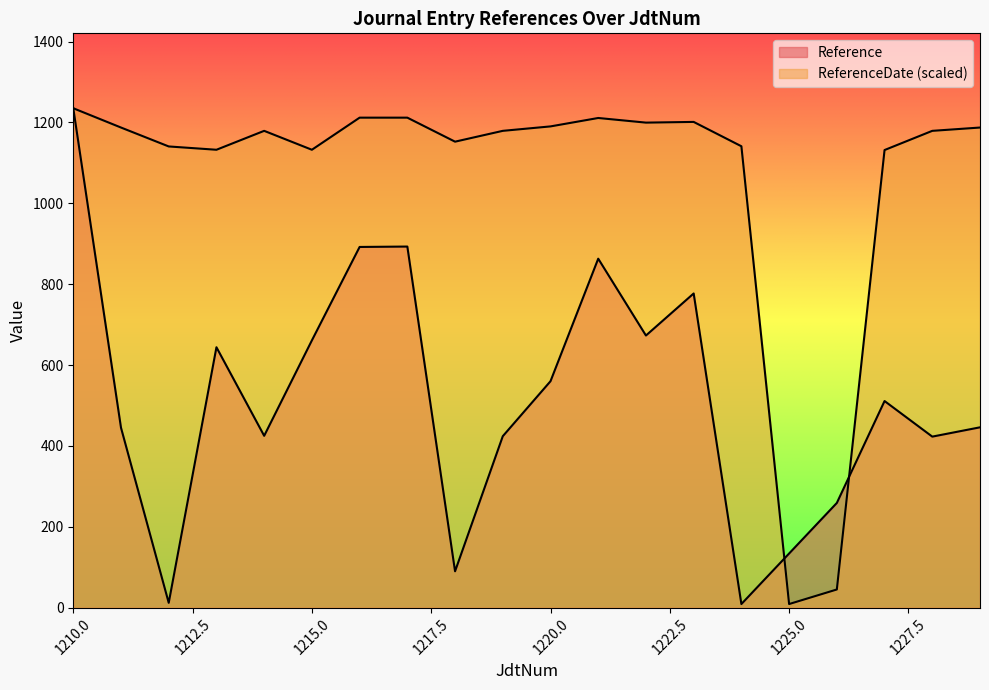

Is it true that ReferenceDate equals 1714.0 at 1213?

False